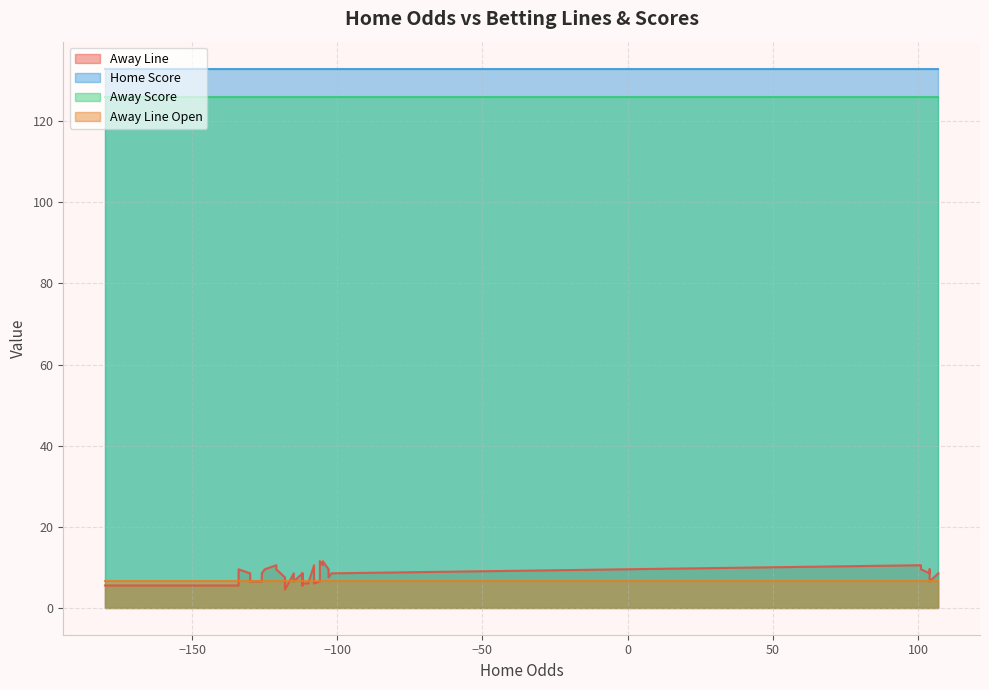

Does the chart have visible grid lines?

Yes